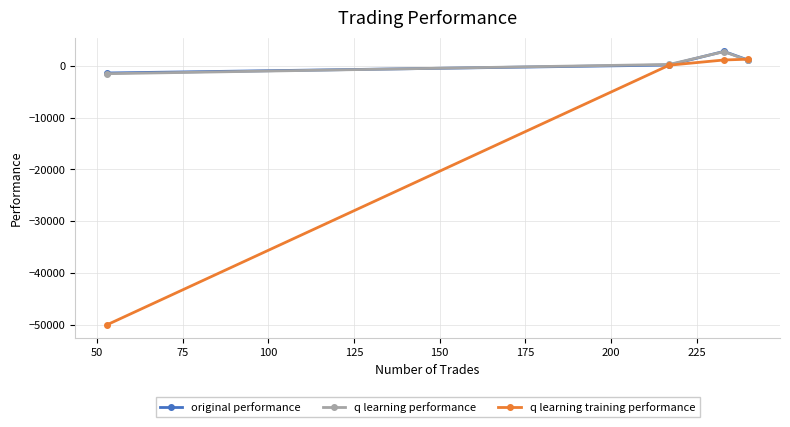

What is the greatest value displayed?

2811.1